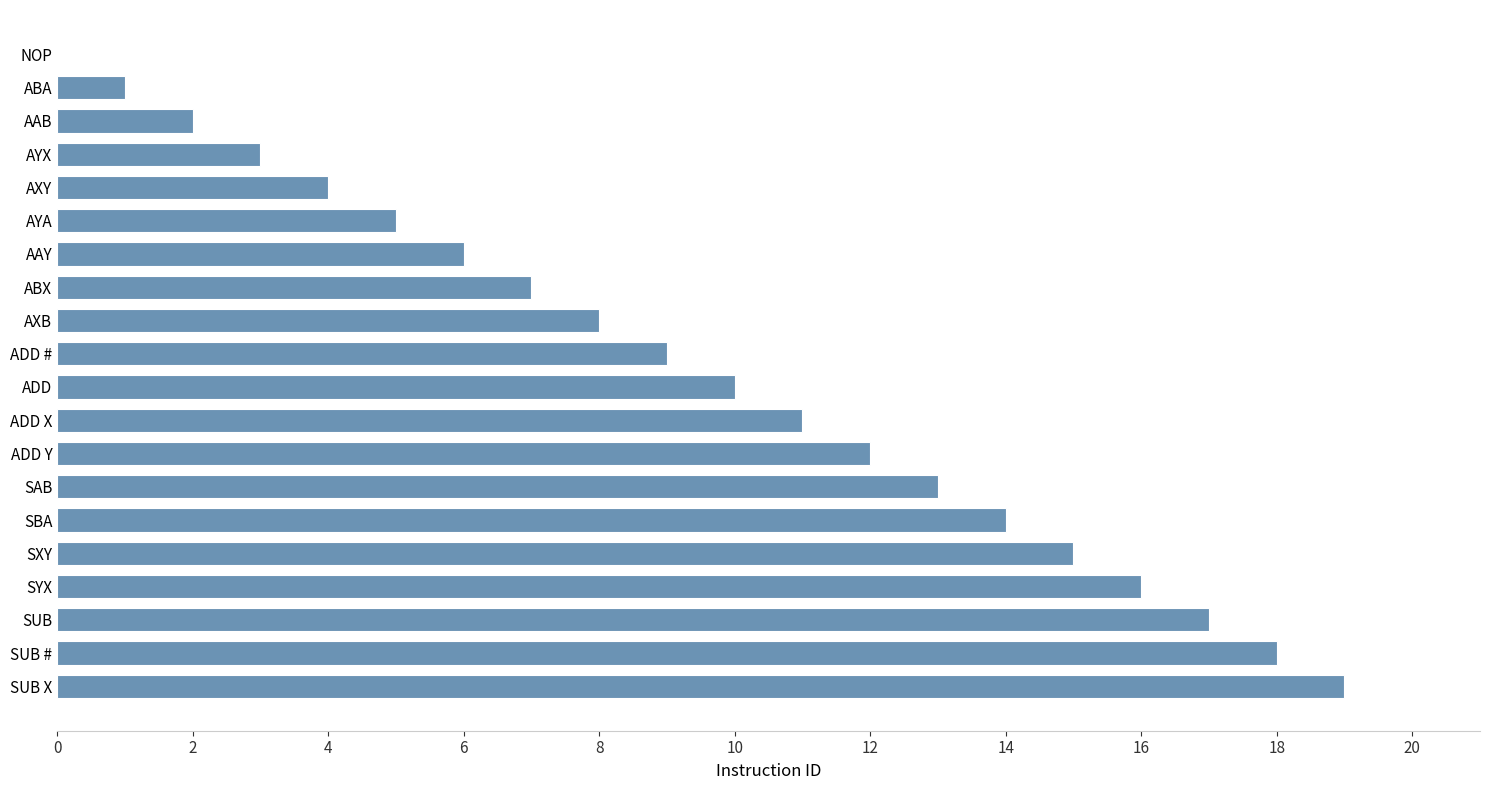

What is the sum of all values?

190